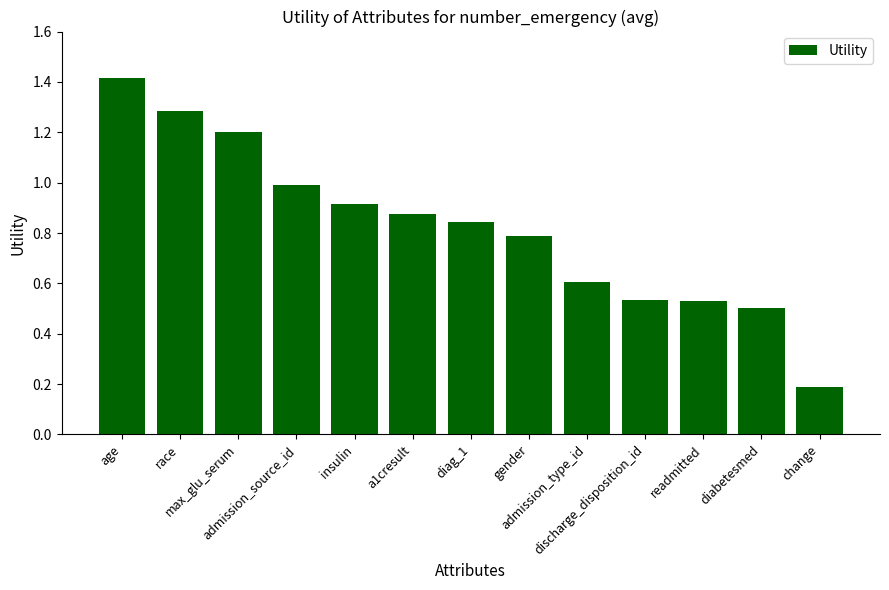

How many bars are there in total?

13